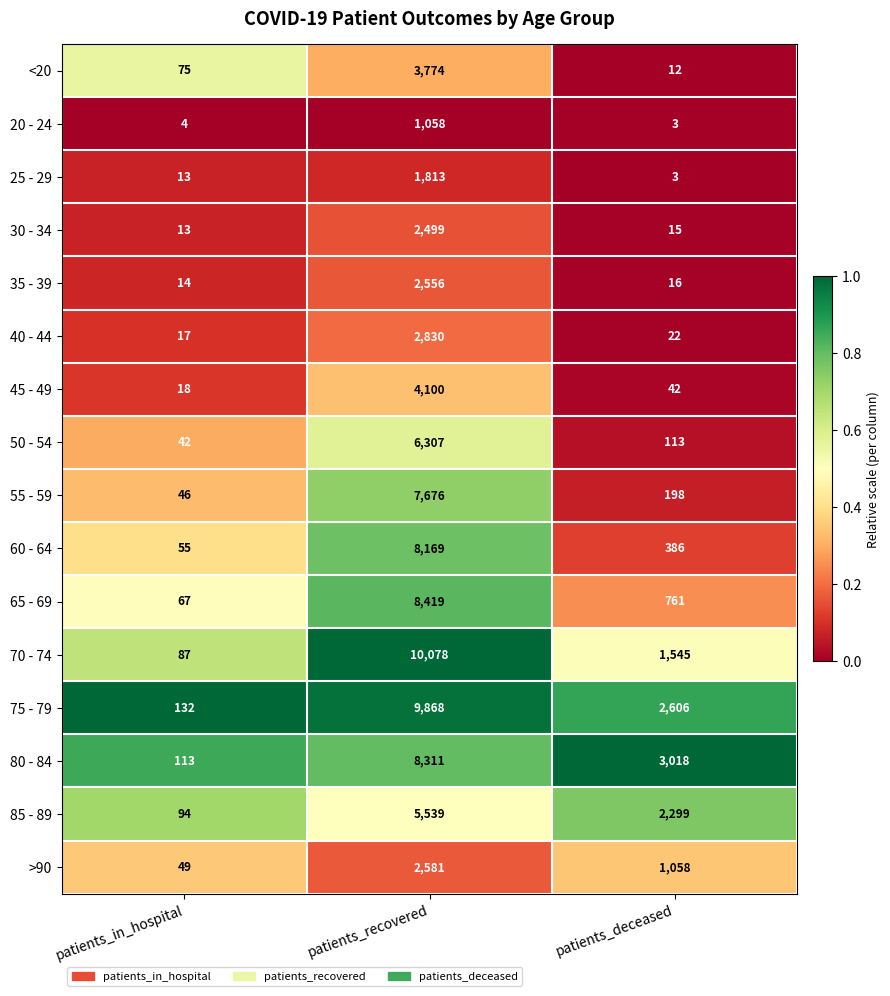

Is the value of 20 - 24 at patients_in_hospital greater than the value of 40 - 44 at patients_recovered?

No